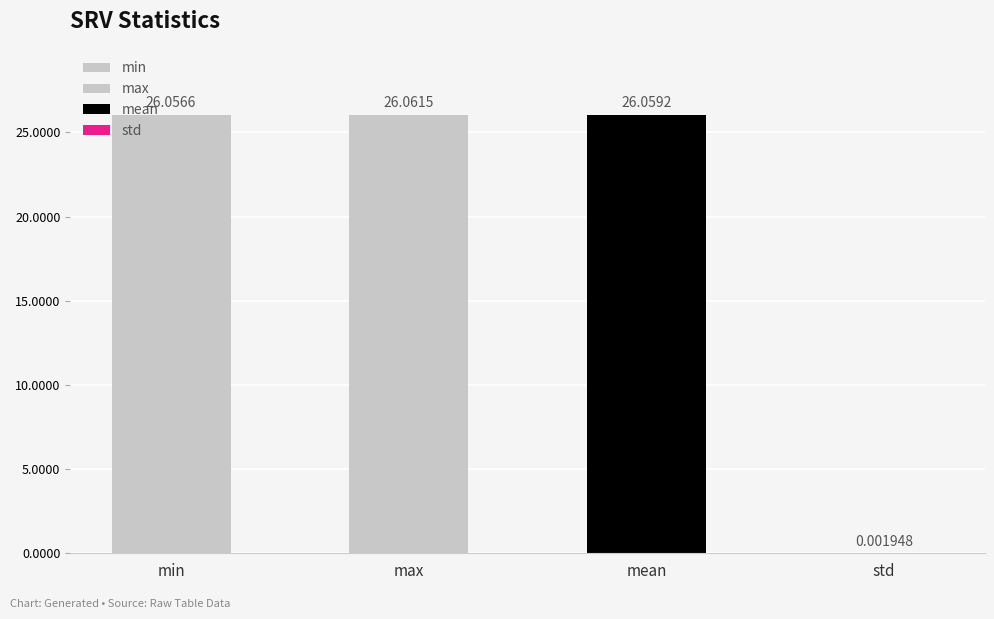

Where is the data nearest to the value 13?

std